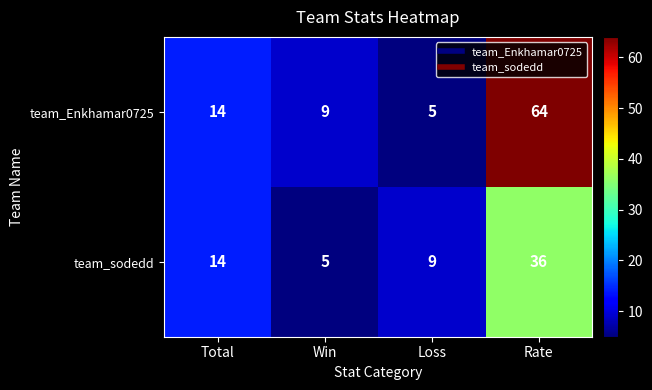

Count the number of categories in the chart.

4